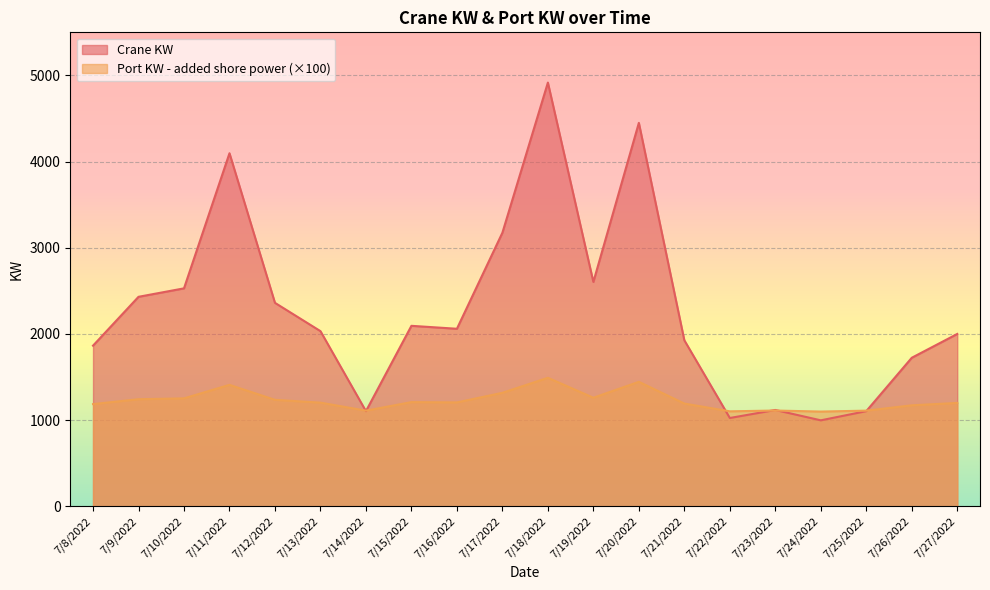

Count the number of categories in the chart.

20